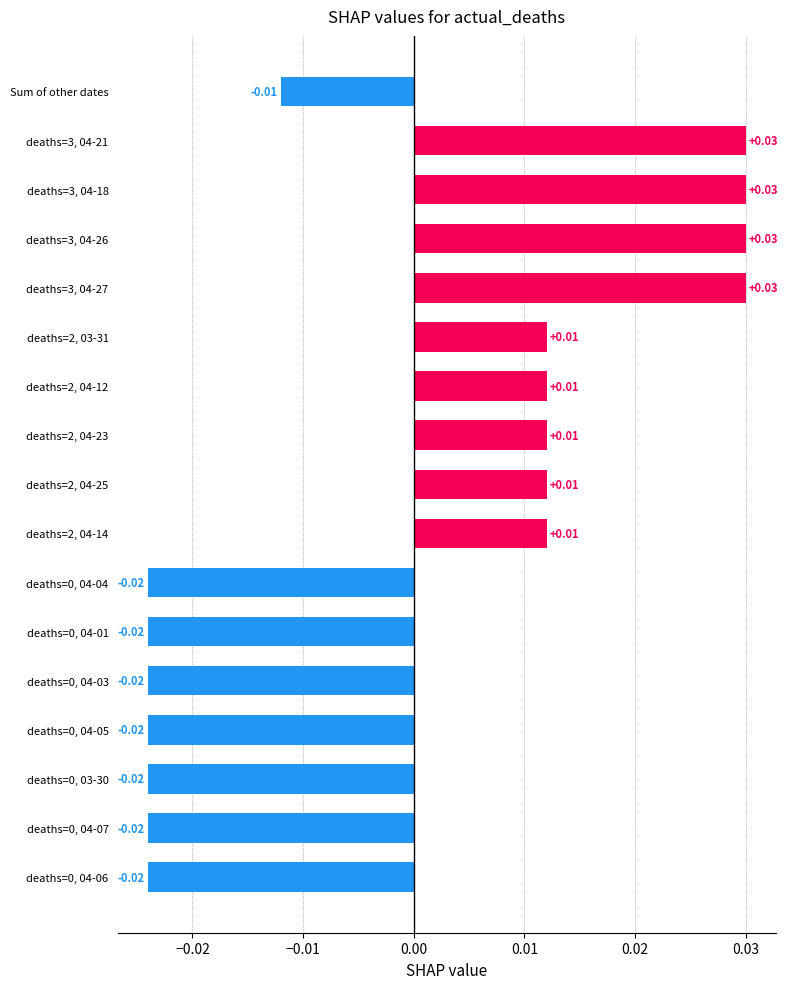

How many values are below 0?

8